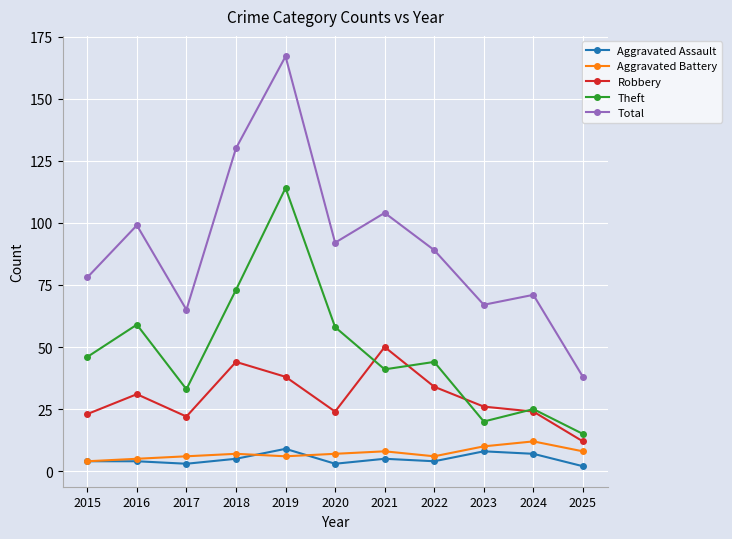

Reading left to right, transcribe all the data shown in this chart.

Aggravated Assault: 4	4	3	5	9	3	5	4	8	7	2
Aggravated Battery: 4	5	6	7	6	7	8	6	10	12	8
Robbery: 23	31	22	44	38	24	50	34	26	24	12
Theft: 46	59	33	73	114	58	41	44	20	25	15
Total: 78	99	65	130	167	92	104	89	67	71	38